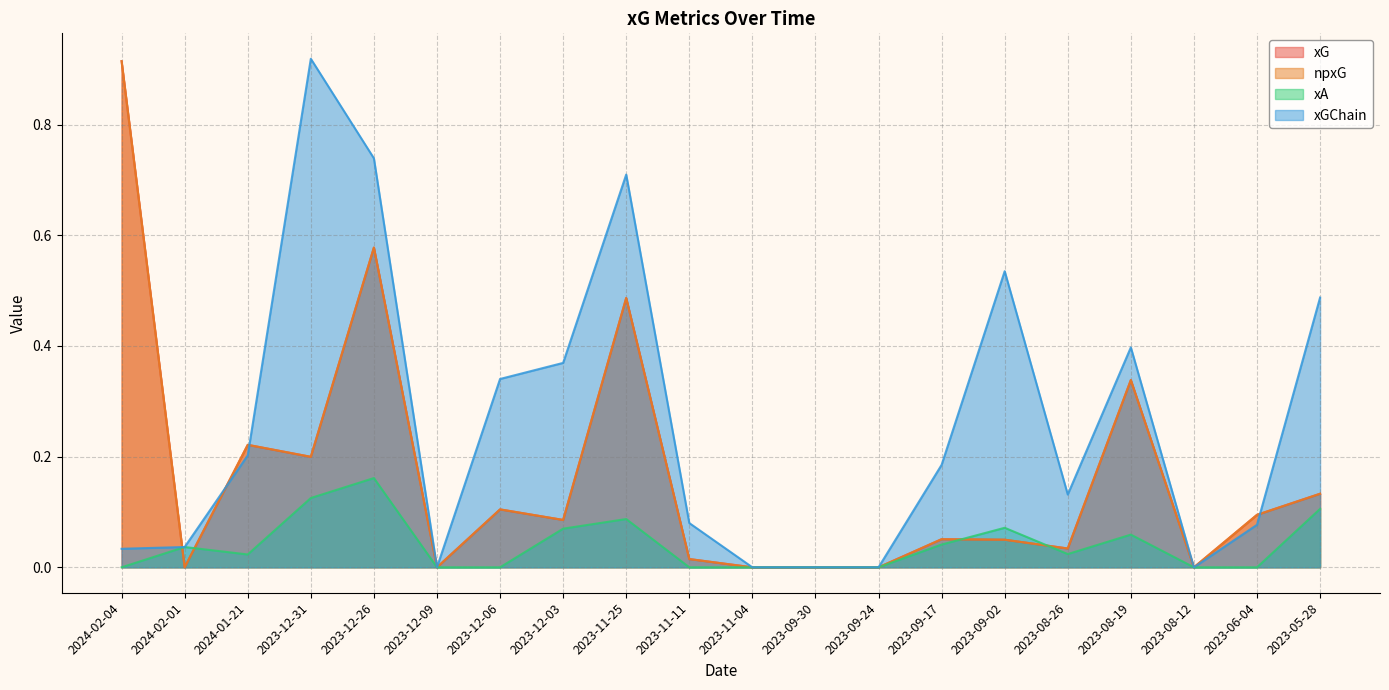

At which category does the chart reach its minimum across all series?

2024-02-01